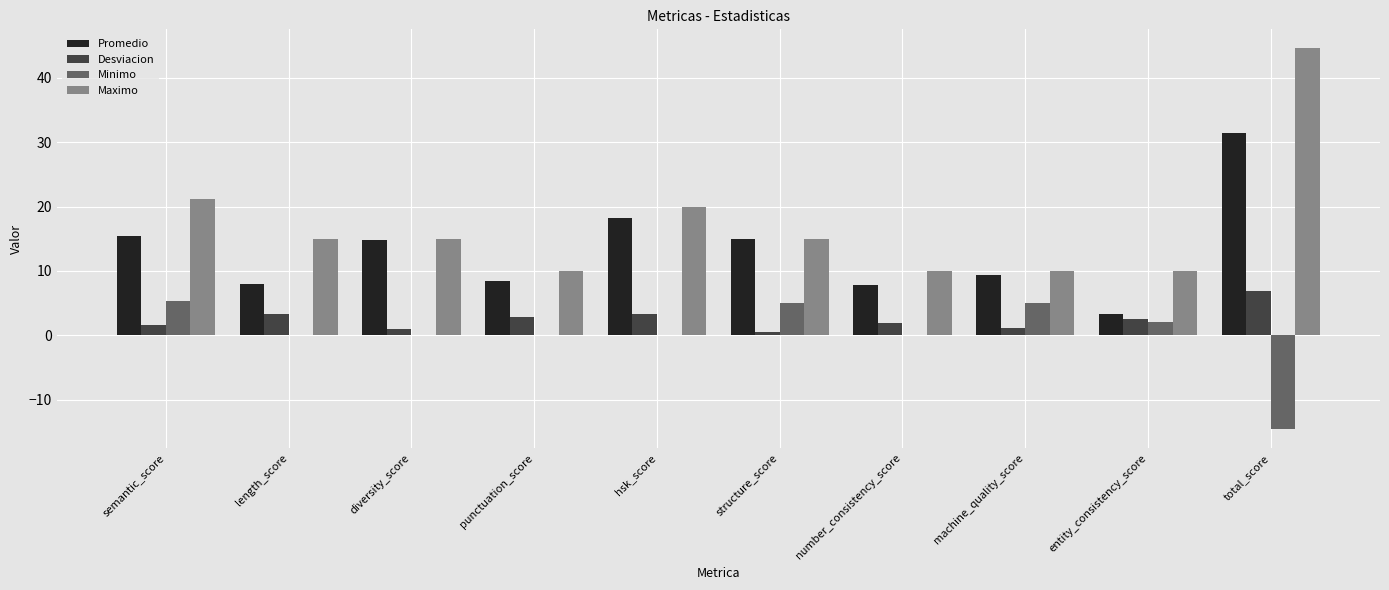

What is the sum of all Minimo values?

2.7